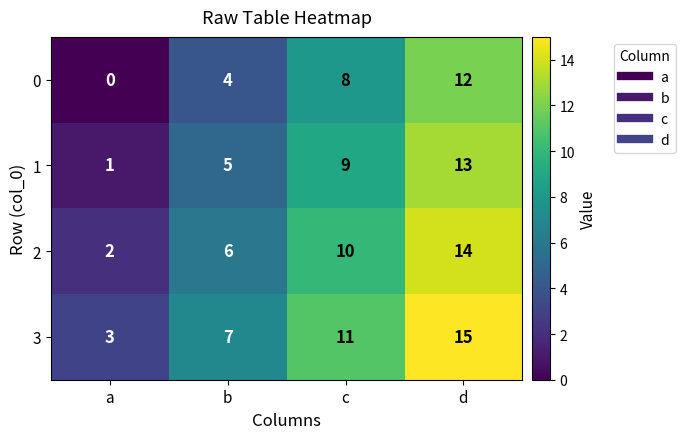

Reading left to right, transcribe all the data shown in this chart.

0: a=0	b=4	c=8	d=12
1: a=1	b=5	c=9	d=13
2: a=2	b=6	c=10	d=14
3: a=3	b=7	c=11	d=15